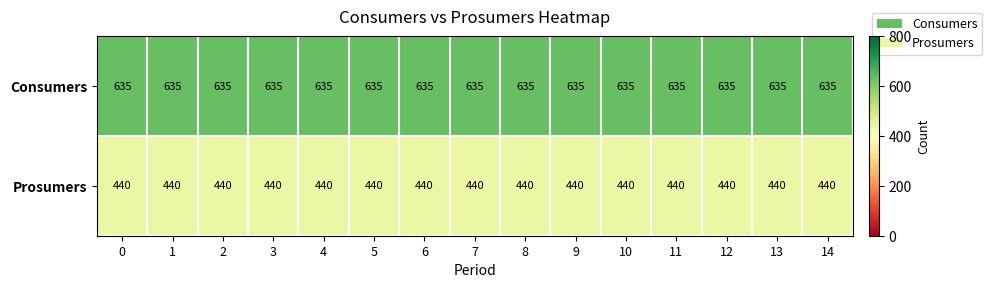

True or false: Consumers has a value of 635 at 14.

True